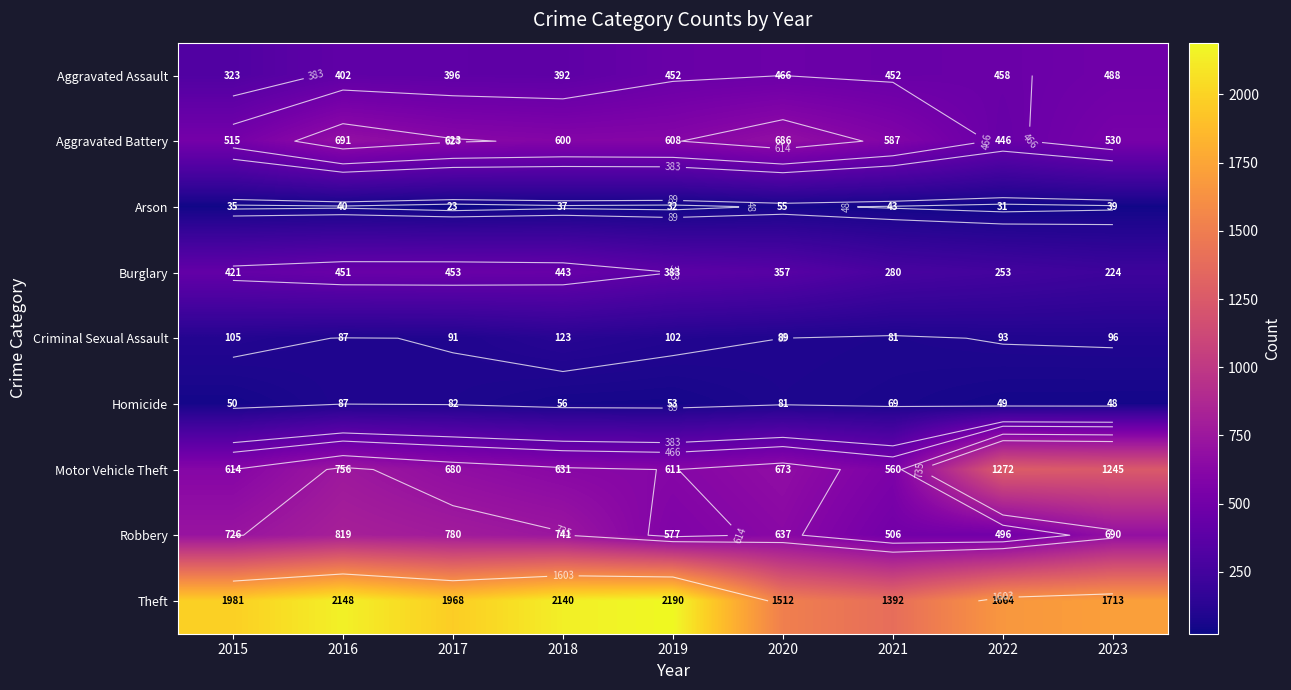

What is the total value across all series at 2017?

5096